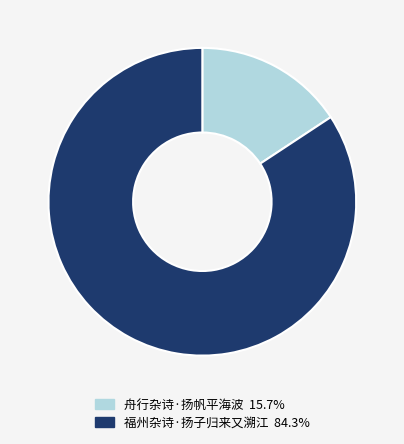

Count the number of slices in the pie.

2